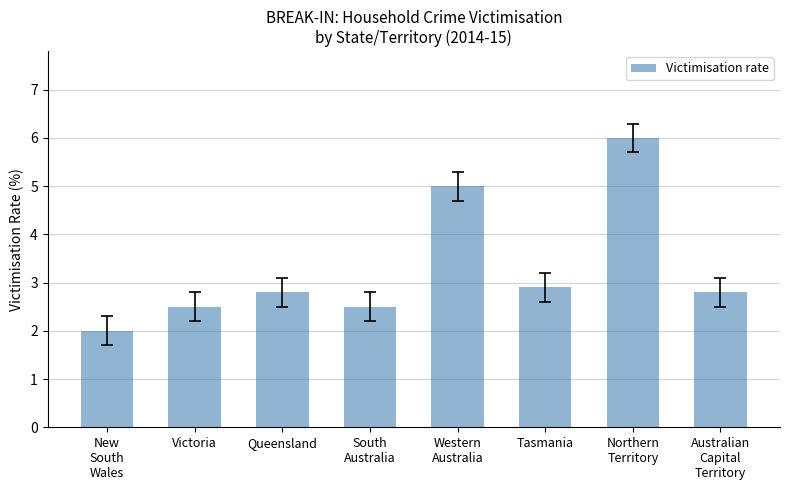

What is the average value?

3.3